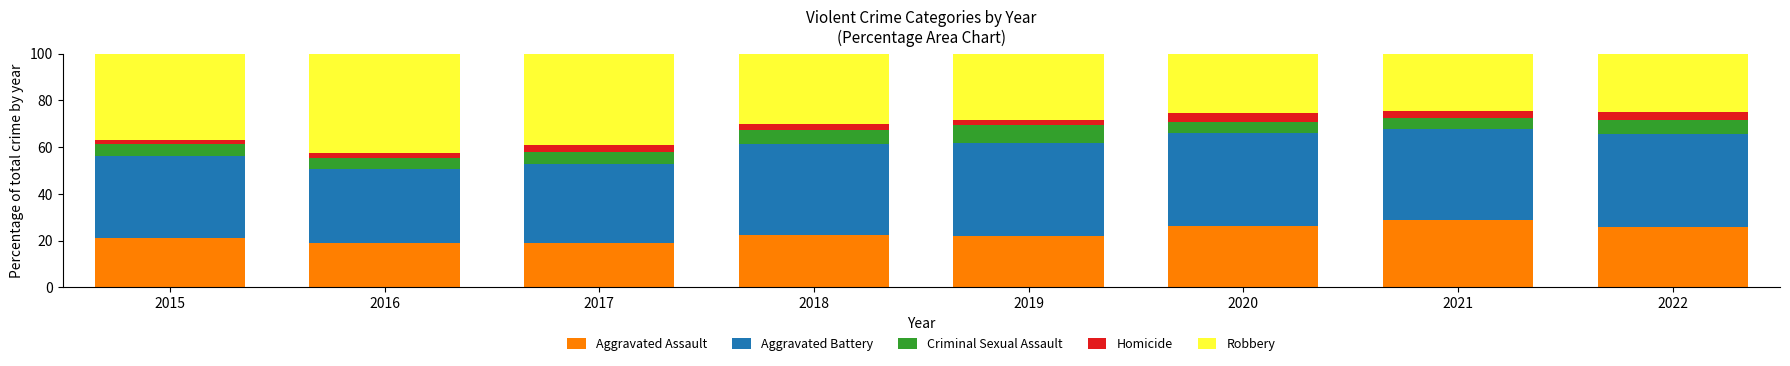

What is the total value across all series at 2016?

100.0